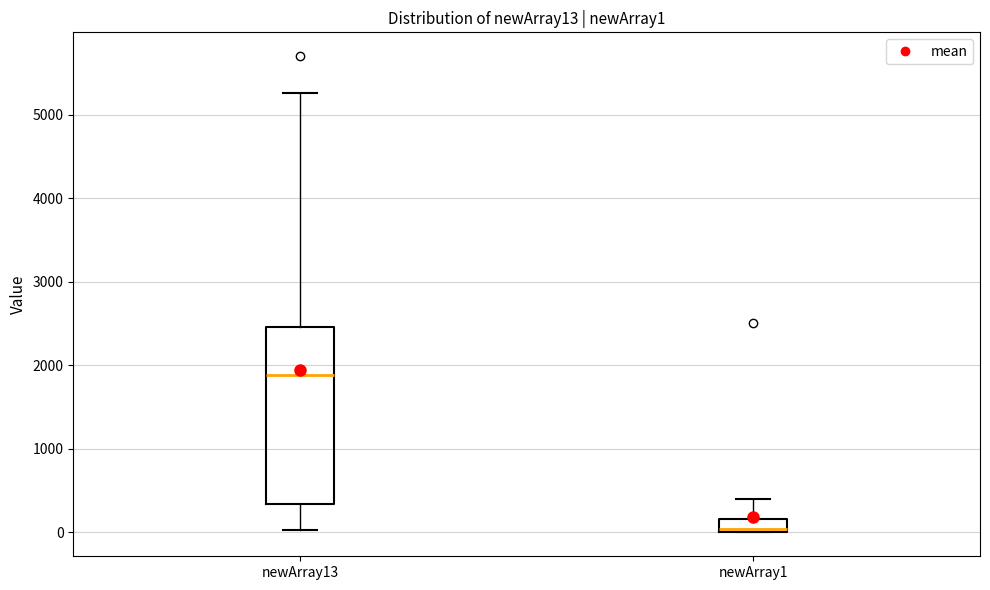

Comparing the boxes themselves (not the whiskers), which one is the tallest?

newArray13